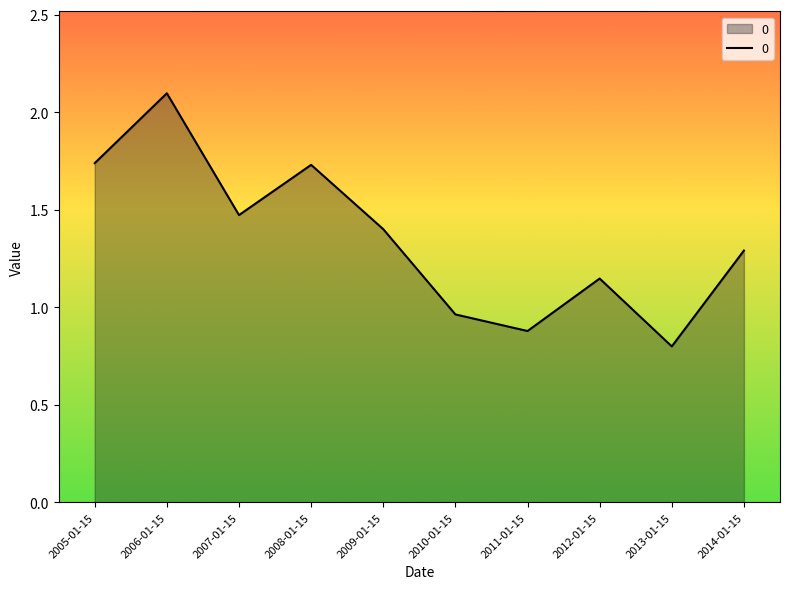

What is the sum of all values?

13.5